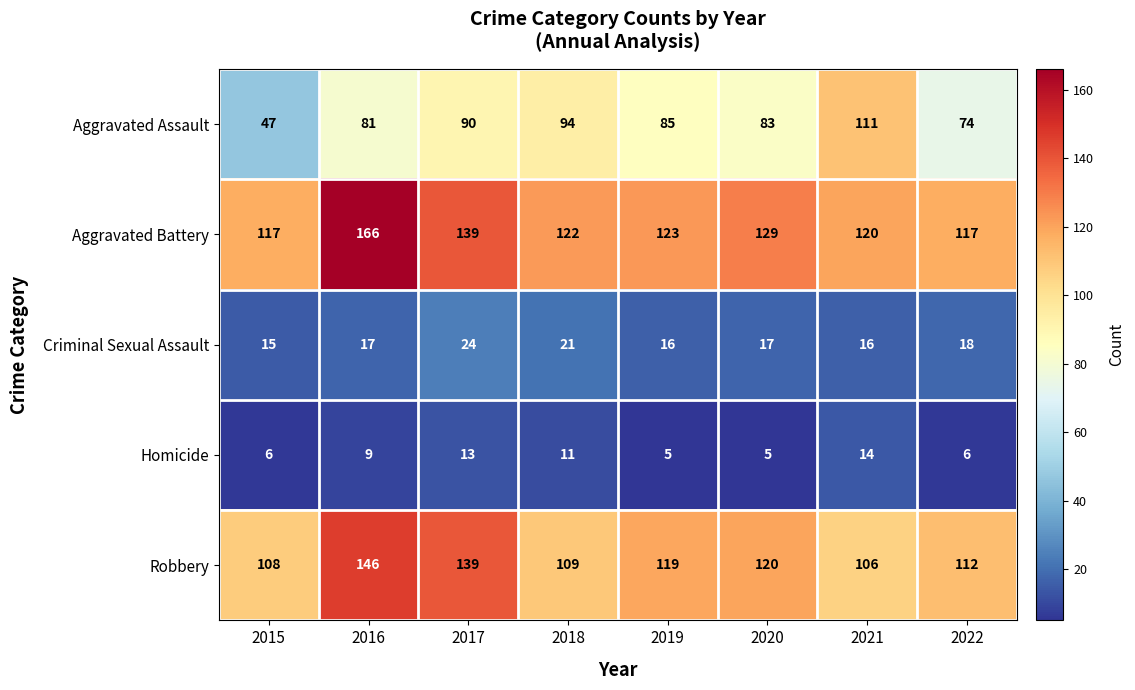

At which label does Criminal Sexual Assault reach its peak?

2017